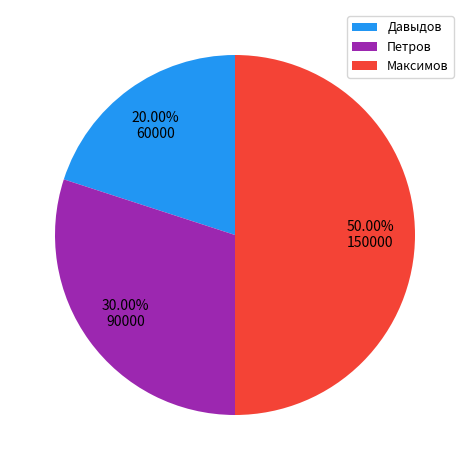

What is the ratio of the value at Петров to the value at Максимов?

0.6